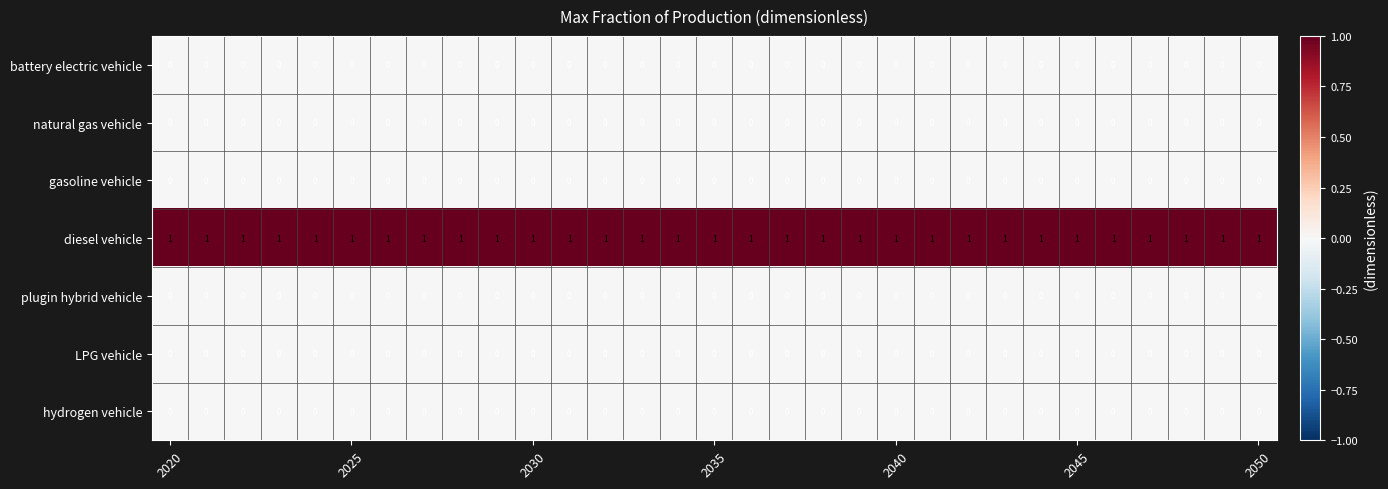

What is the sum of all diesel vehicle values?

31